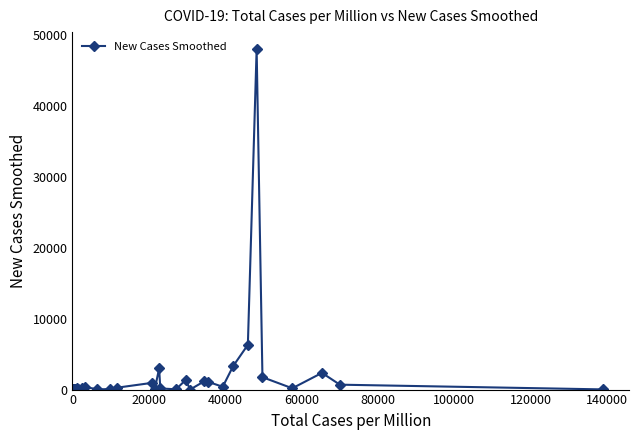

What is the difference between the maximum and minimum values?

47984.7